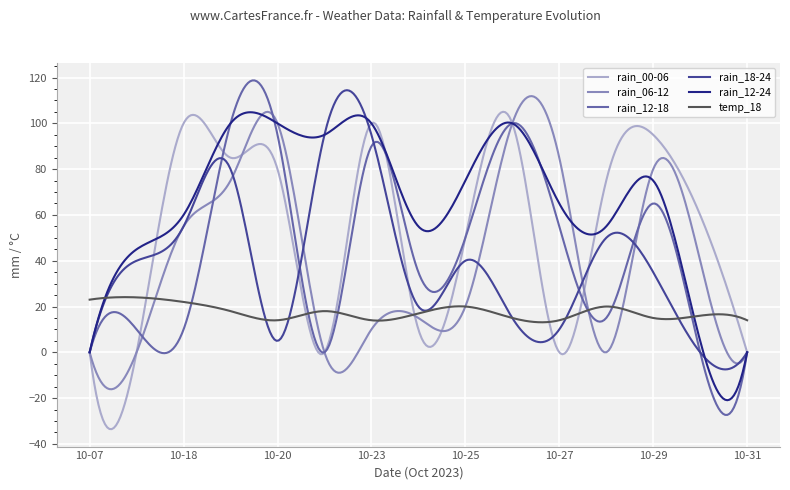

Which series has the largest total across all categories?

rain_12-24